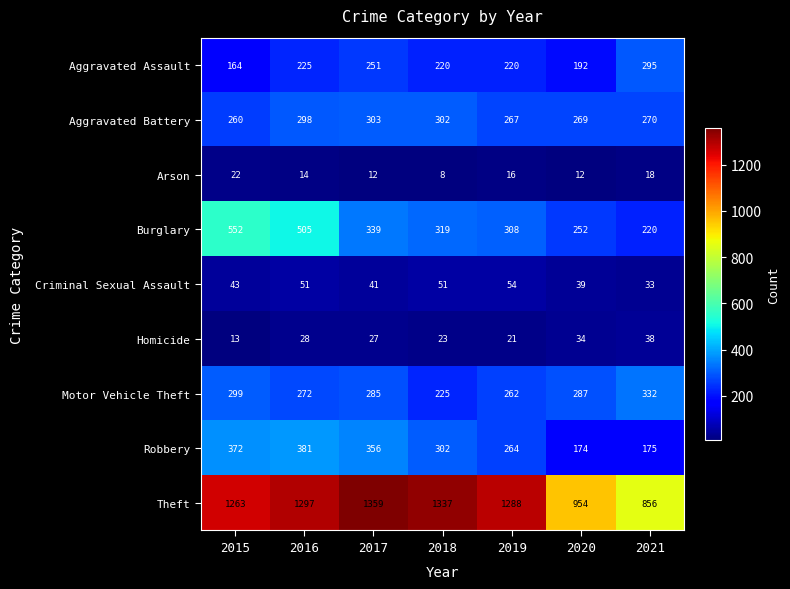

At which category does the chart reach its peak across all series?

2017